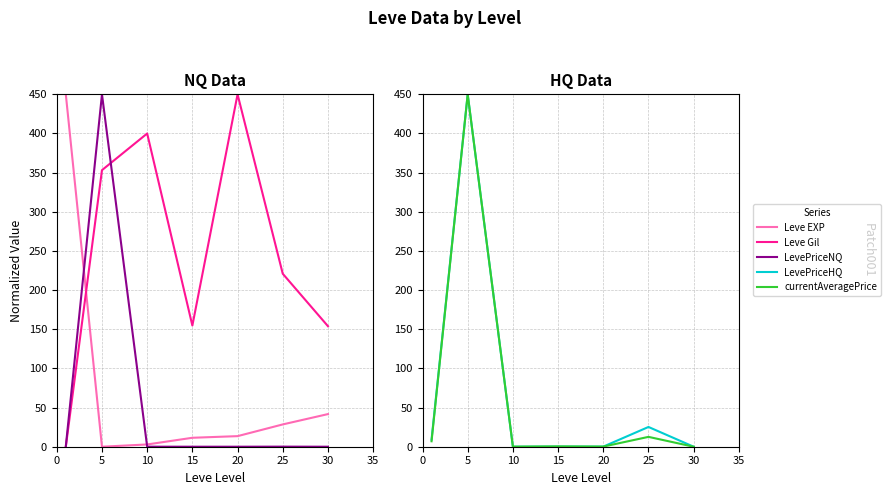

Where is Leve Gil nearest to the value 225?

25